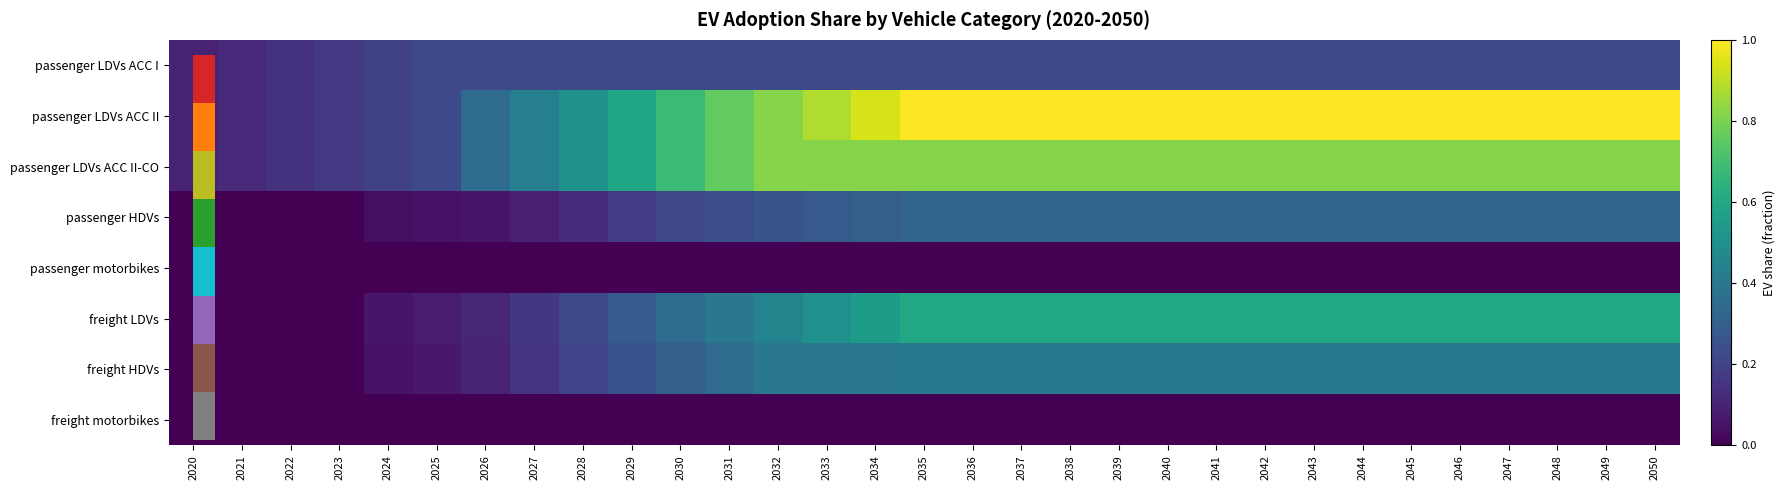

At how many categories does at least one series exceed 0?

31